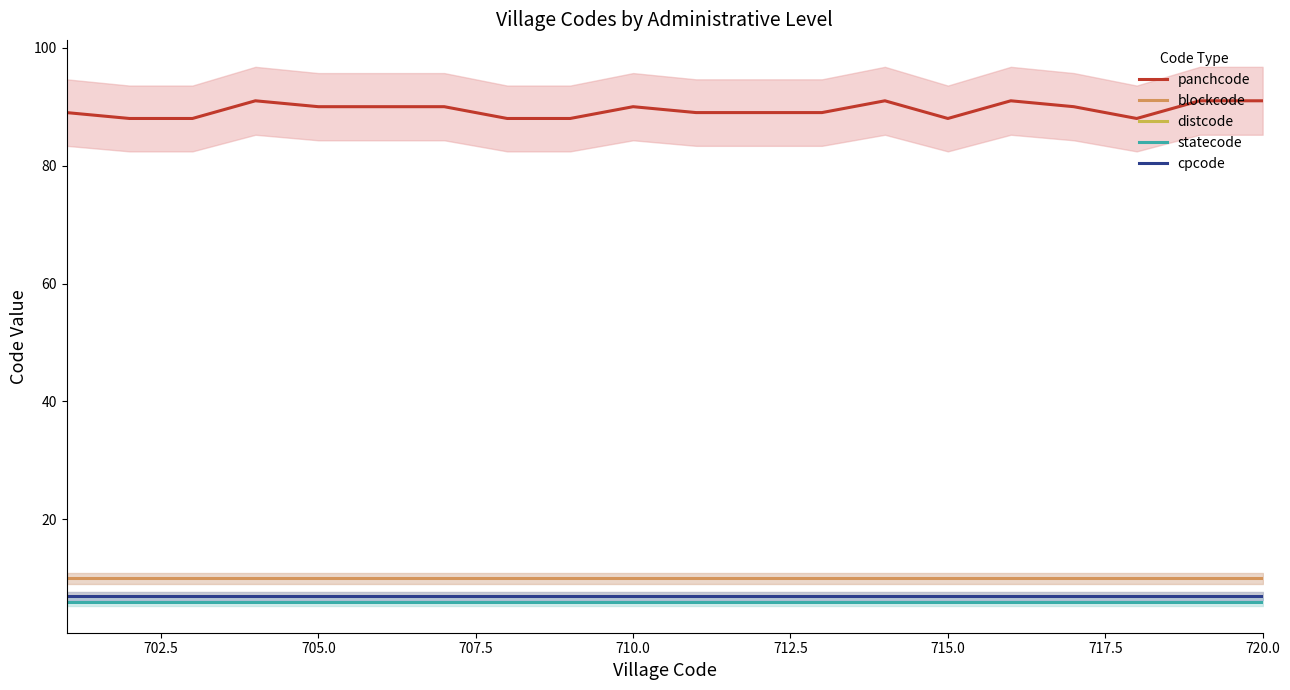

True or false: distcode and panchcode cross at least once.

False